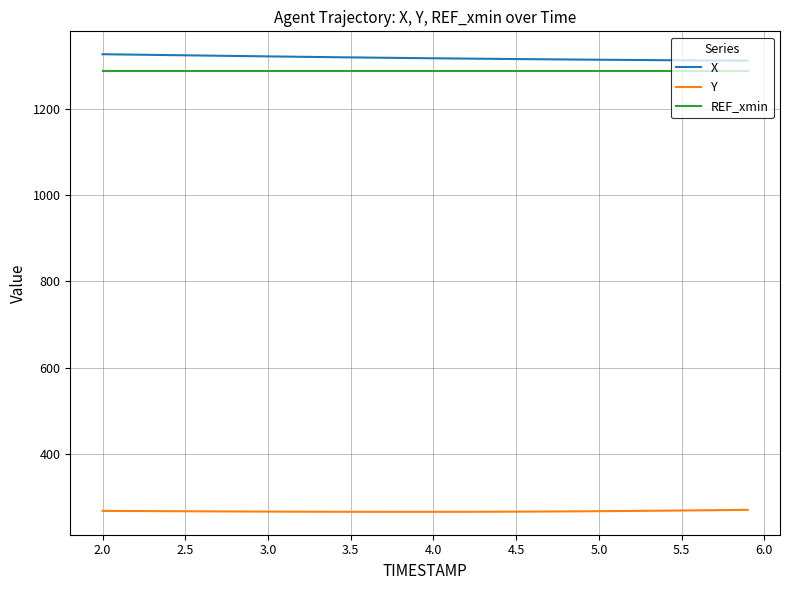

What is the lowest value of the REF_xmin series?

1287.6